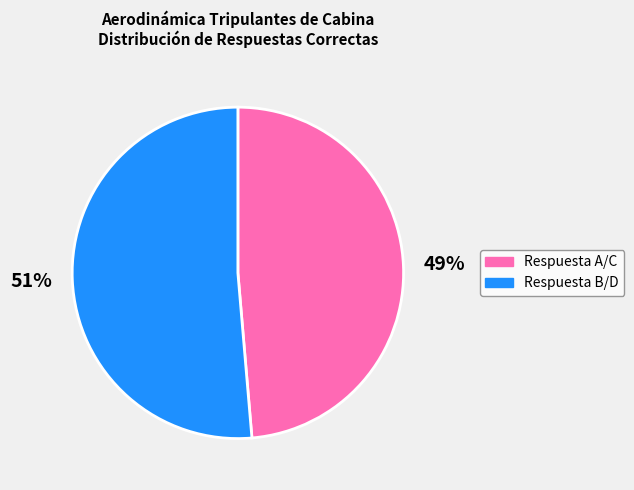

Which slice is the largest?

Respuesta B/D